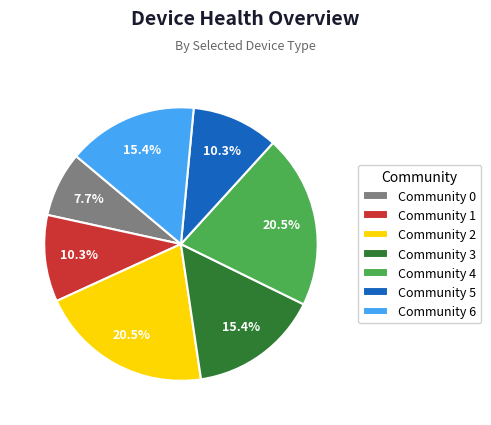

To the nearest percent, what is the combined percentage of Community 0 and Community 3?

23%